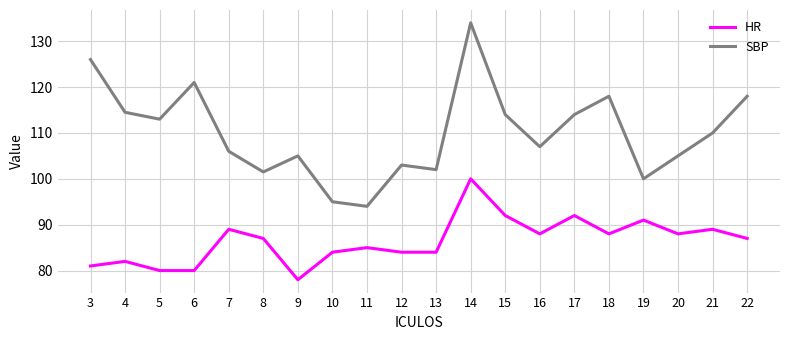

Reading left to right, list all the values displayed in this chart.

HR: 3=81.0	4=82.0	5=80.0	6=80.0	7=89.0	8=87.0	9=78.0	10=84.0	11=85.0	12=84.0	13=84.0	14=100.0	15=92.0	16=88.0	17=92.0	18=88.0	19=91.0	20=88.0	21=89.0	22=87.0
SBP: 3=126.0	4=114.5	5=113.0	6=121.0	7=106.0	8=101.5	9=105.0	10=95.0	11=94.0	12=103.0	13=102.0	14=134.0	15=114.0	16=107.0	17=114.0	18=118.0	19=100.0	20=105.0	21=110.0	22=118.0